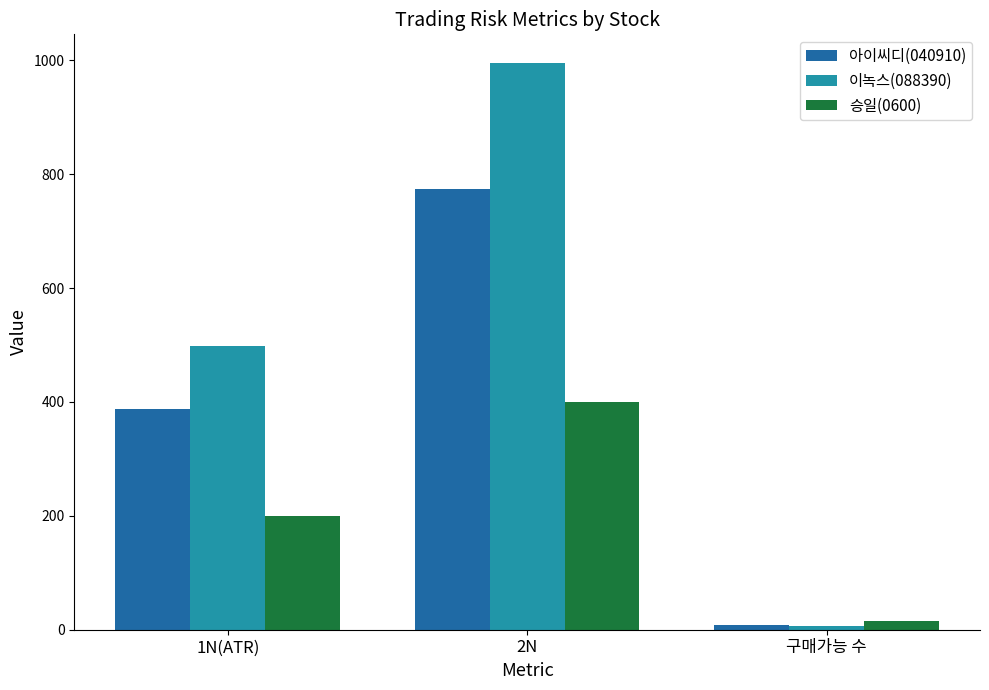

How many bars are there in each group?

3